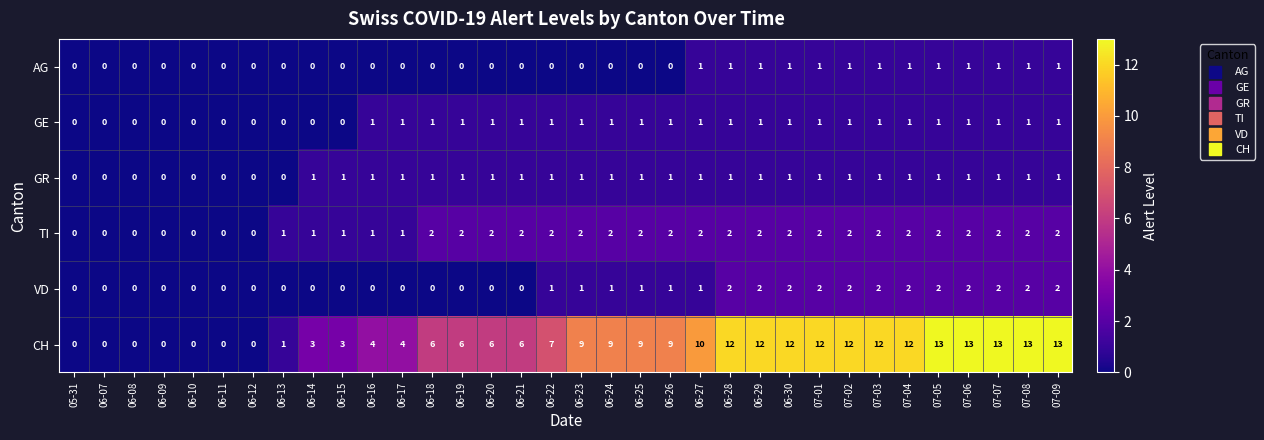

At how many categories does at least one series exceed 11?

12